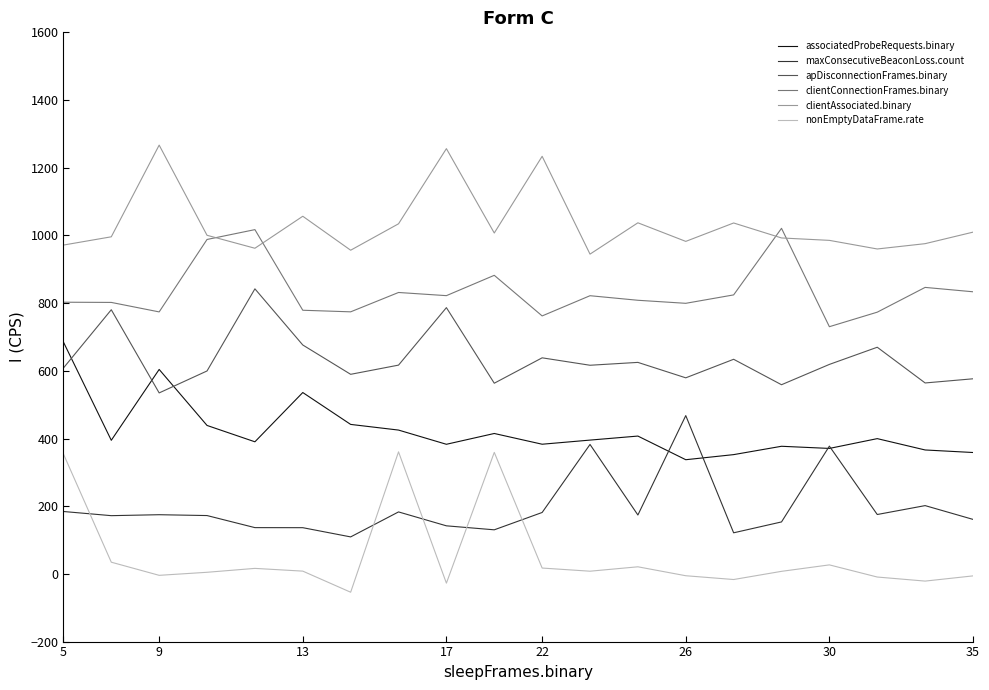

List the series in order of their peak value, highest first.

clientAssociated.binary, clientConnectionFrames.binary, apDisconnectionFrames.binary, associatedProbeRequests.binary, maxConsecutiveBeaconLoss.count, nonEmptyDataFrame.rate